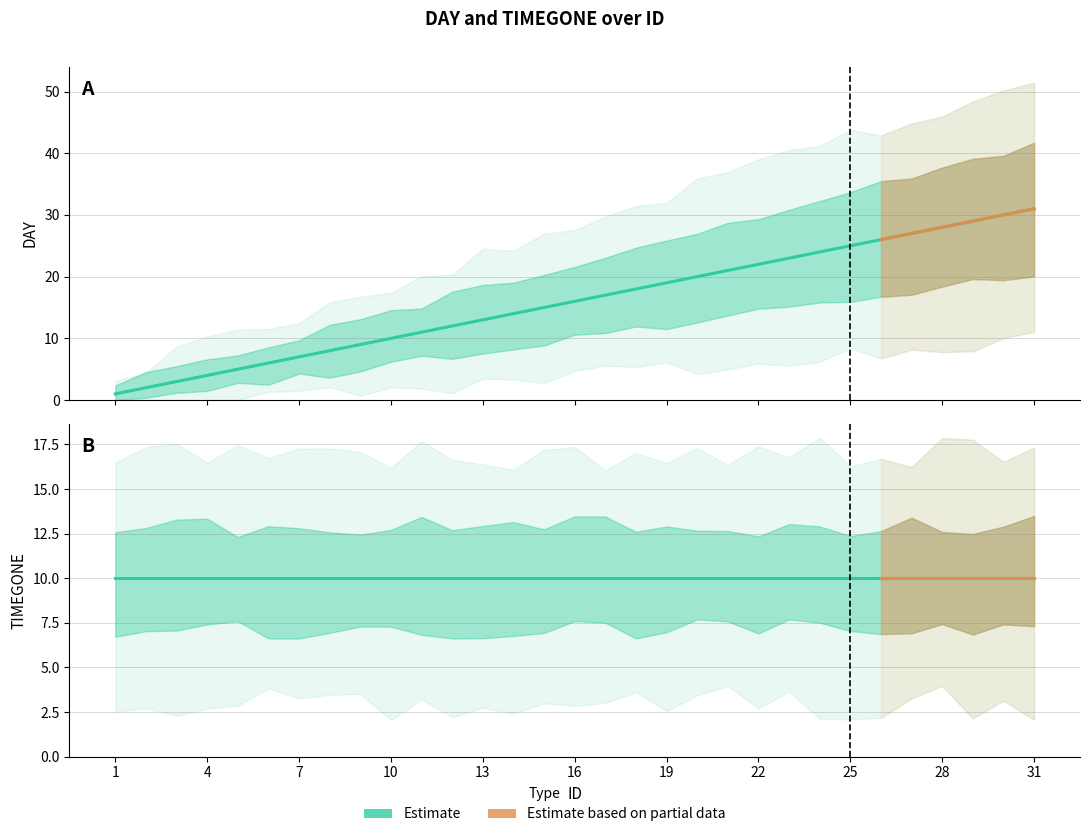

What is the difference between the maximum and minimum values?

30